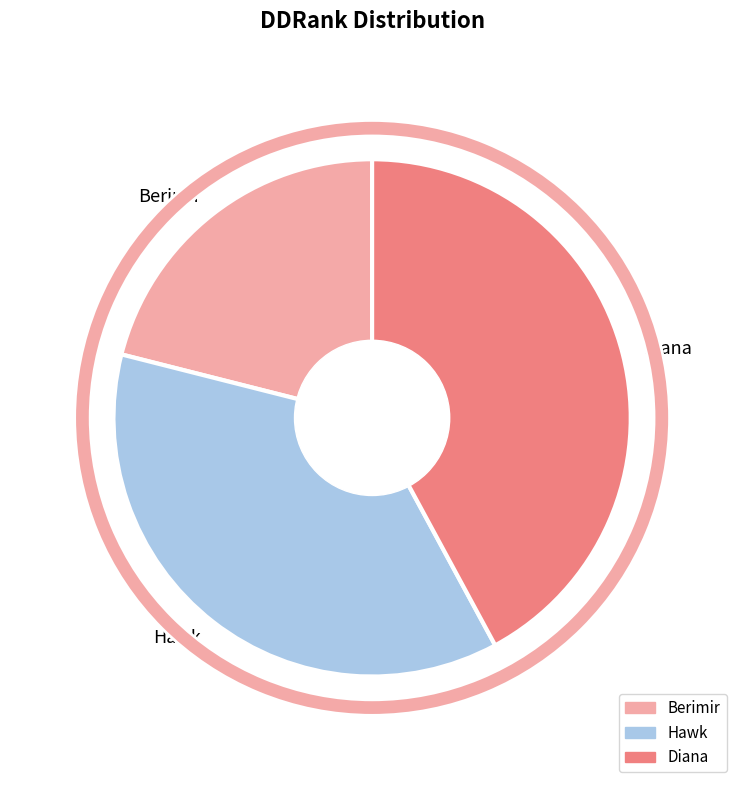

The Rada slice represents 1% of the pie. True or false?

False